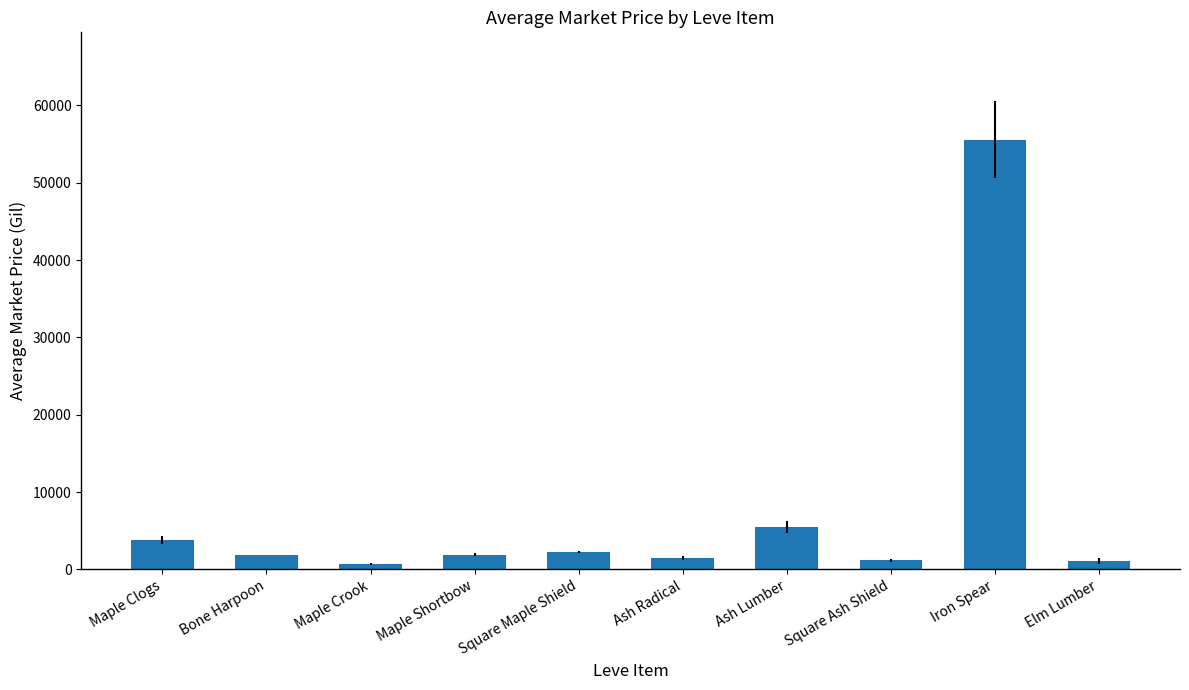

Which has a higher value, Maple Clogs or Elm Lumber?

Maple Clogs